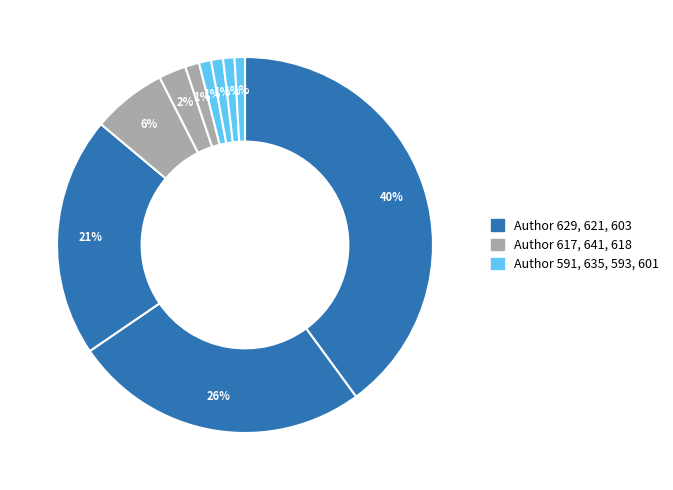

How many slices are in this pie chart?

10